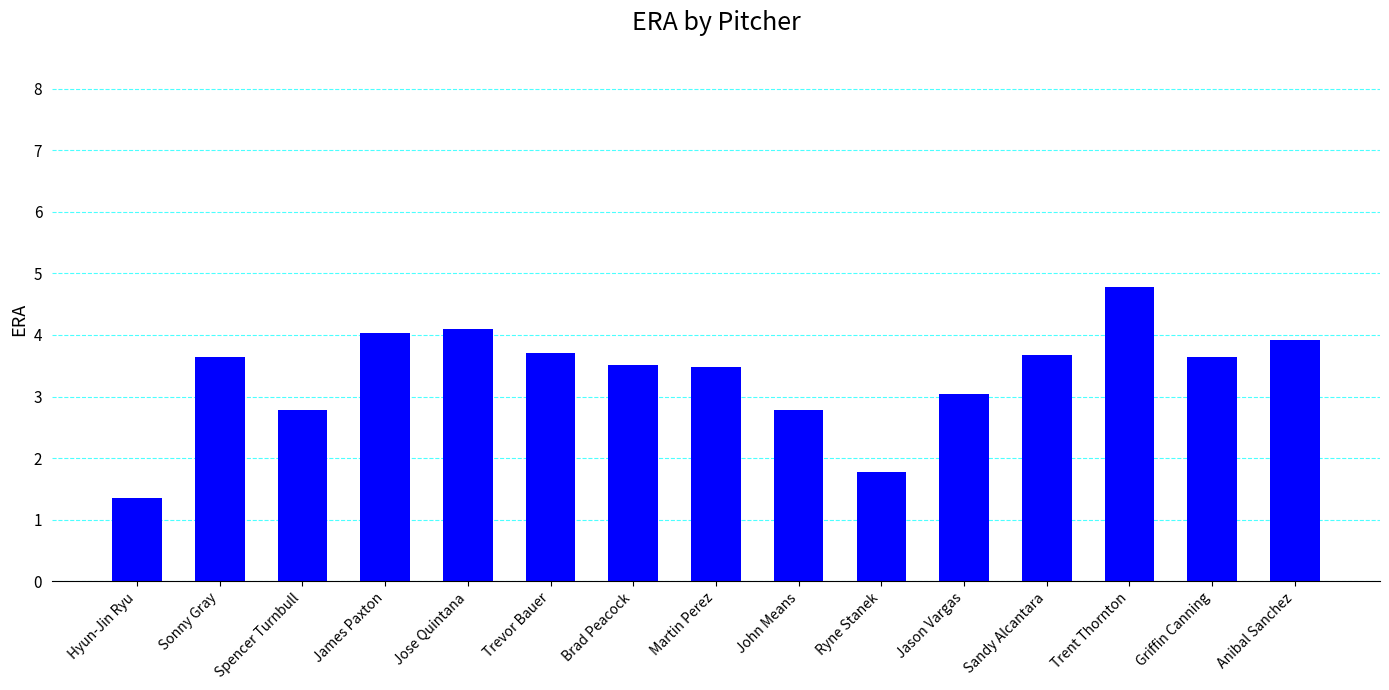

What is the value of the 13th bar from the left?

4.8